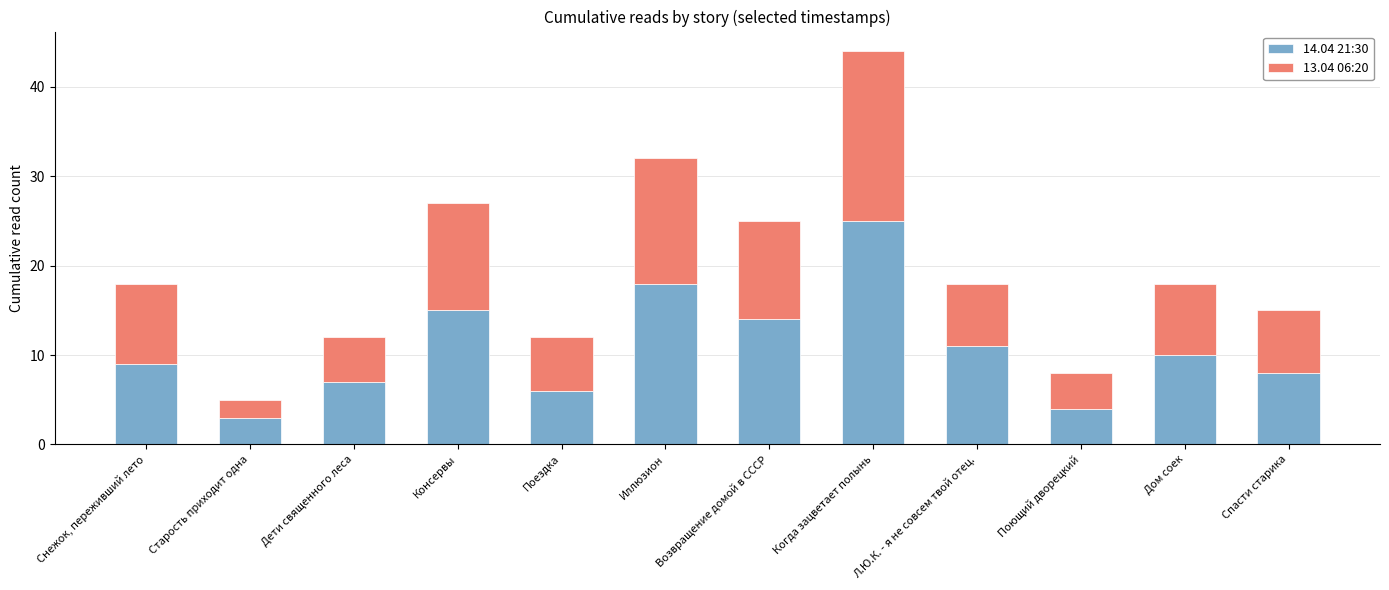

The 14.04 21:30 series shows 15 at Снежок, переживший лето. True or false?

False